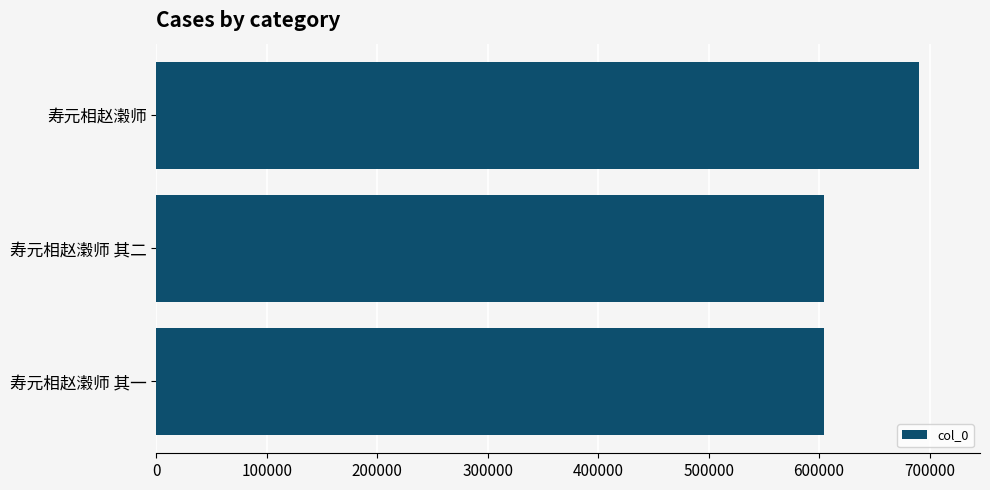

How many series are shown in this chart?

1